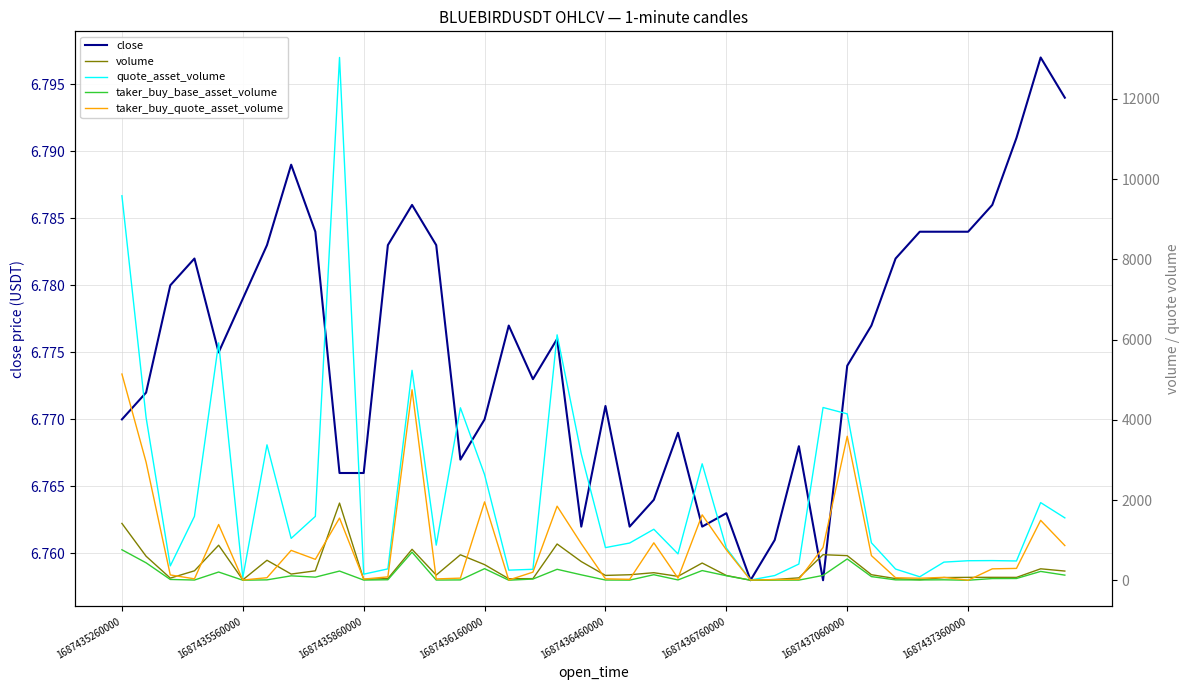

At 16, list the series in order from largest to smallest.

quote_asset_volume, volume, close, taker_buy_quote_asset_volume, taker_buy_base_asset_volume